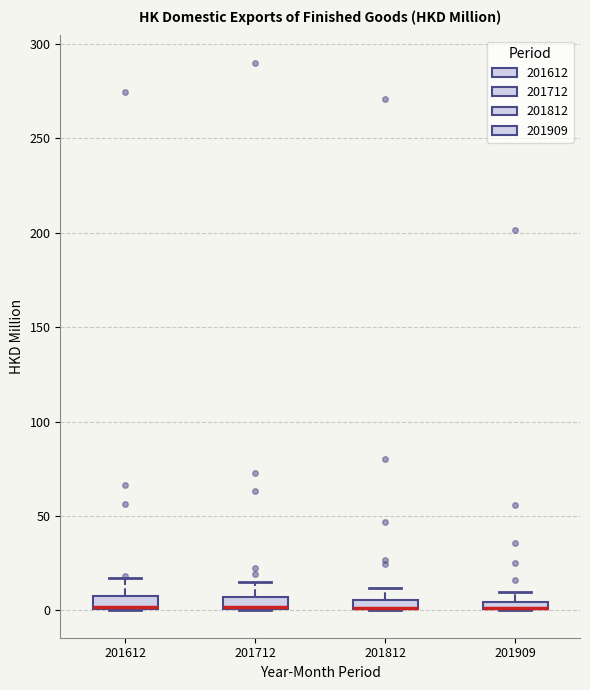

Where is the upper edge of the box at x = 201712 on the y-axis? The values are not printed on the chart, so give them approximately, as read against the axis.

5